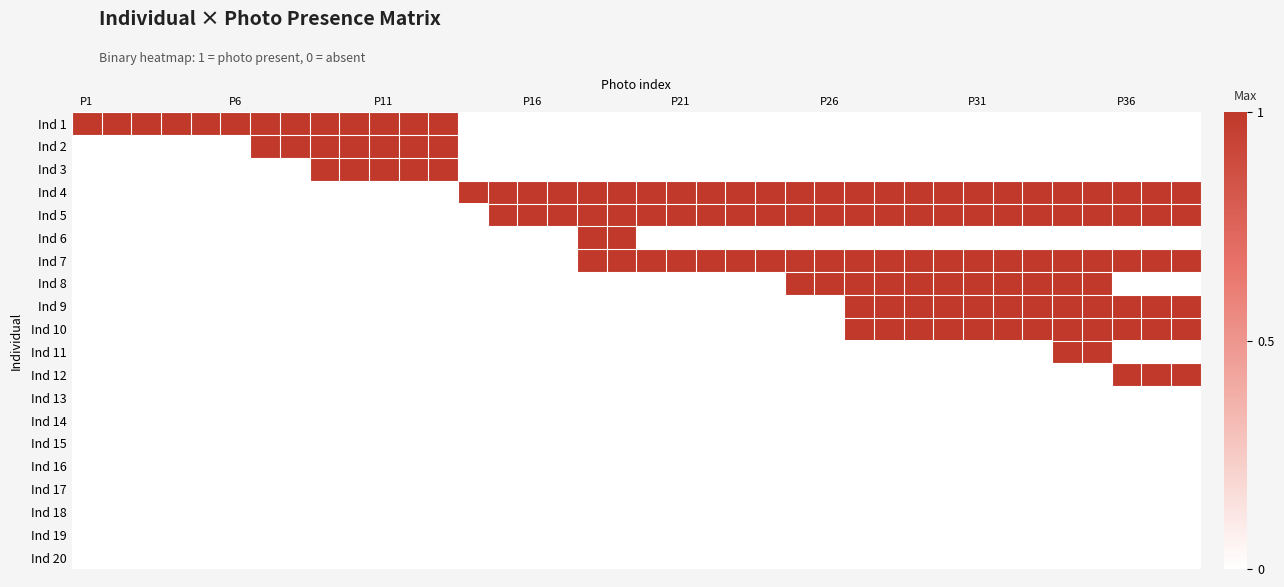

At how many categories does at least one series exceed 0?

38